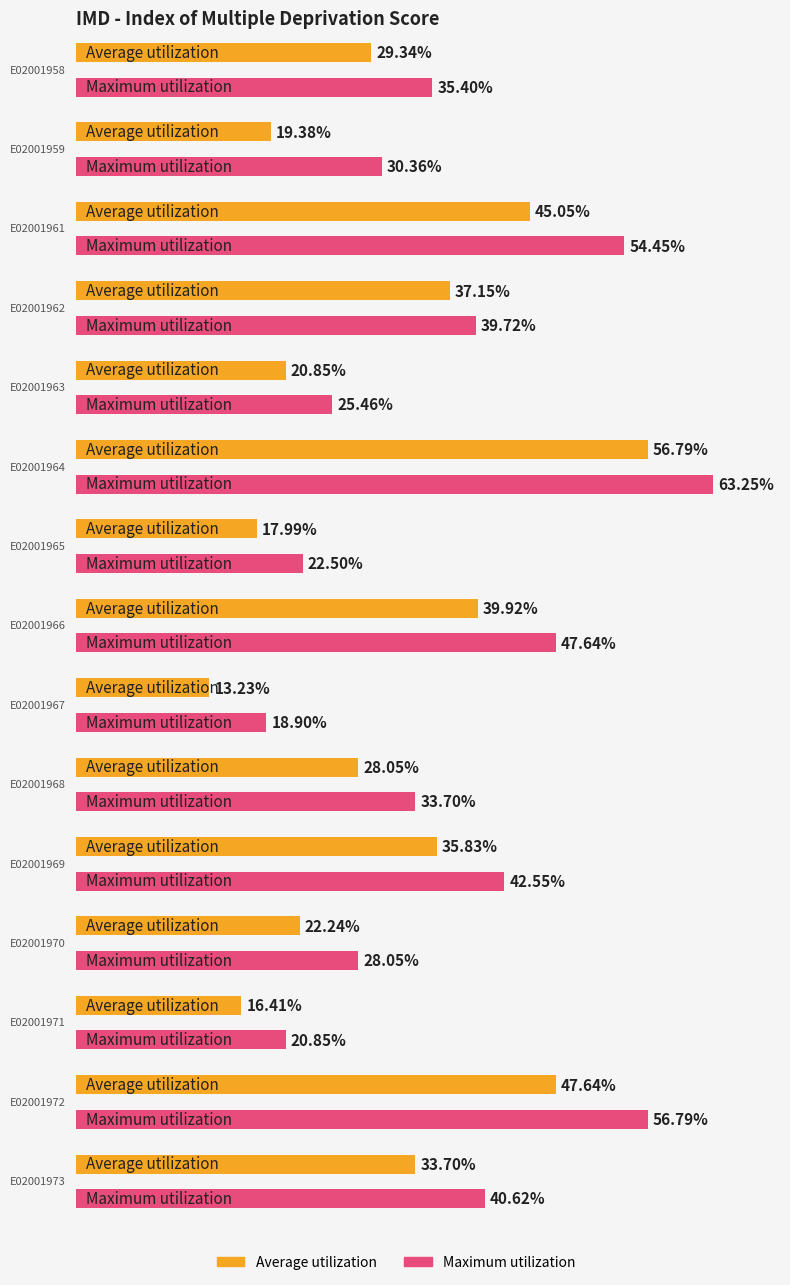

Where is Maximum utilization nearest to the value 41?

E02001973